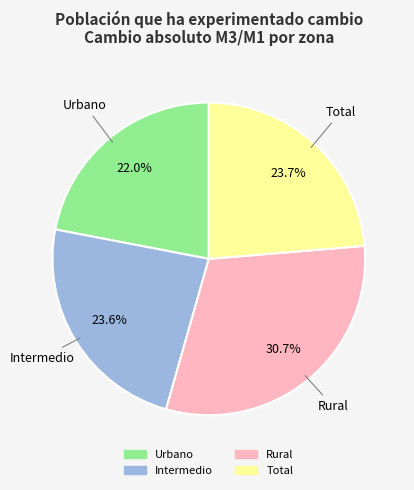

True or false: Intermedio accounts for 24% of the total.

True